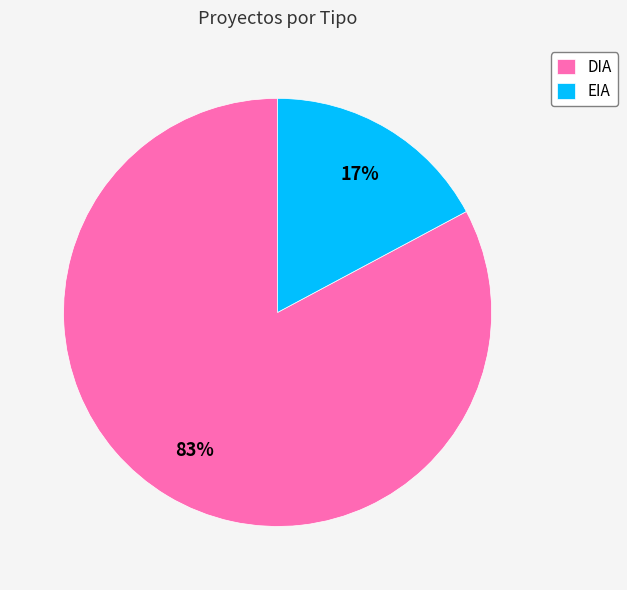

To the nearest percent, what percentage of the pie is DIA?

83%